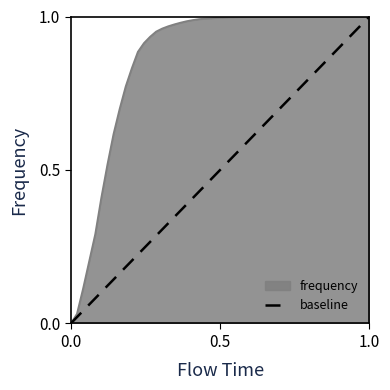

What is the sum of all values?

1